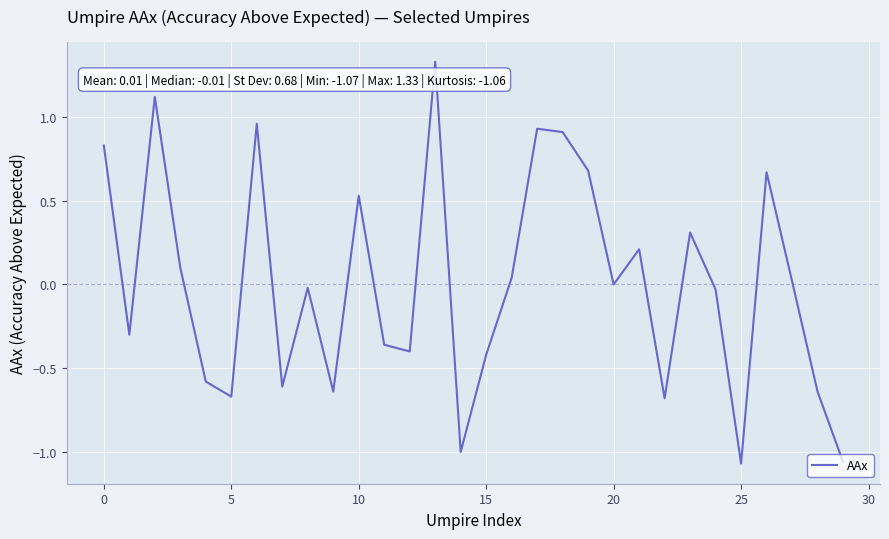

What is the difference between the maximum and minimum values?

2.4